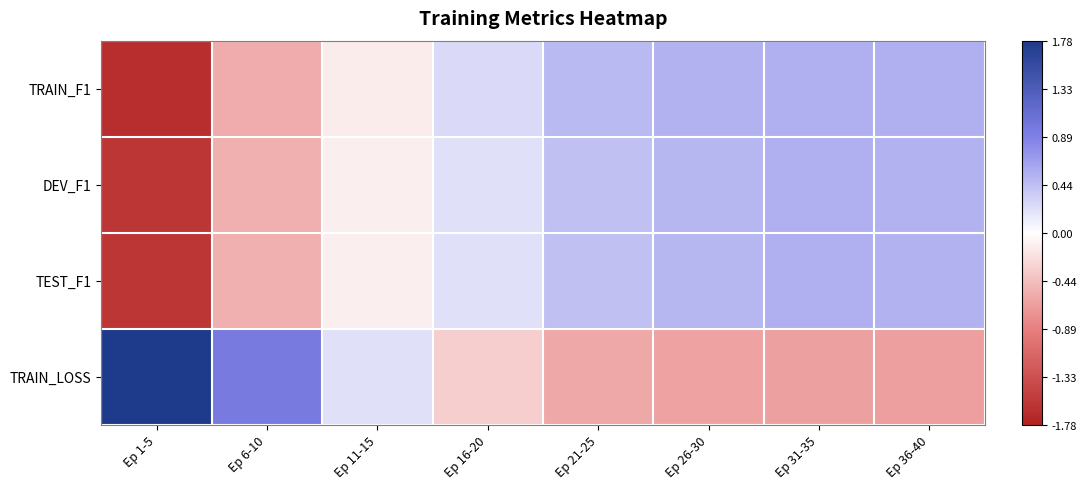

At which category is the sum across all series the highest?

Ep 31-35